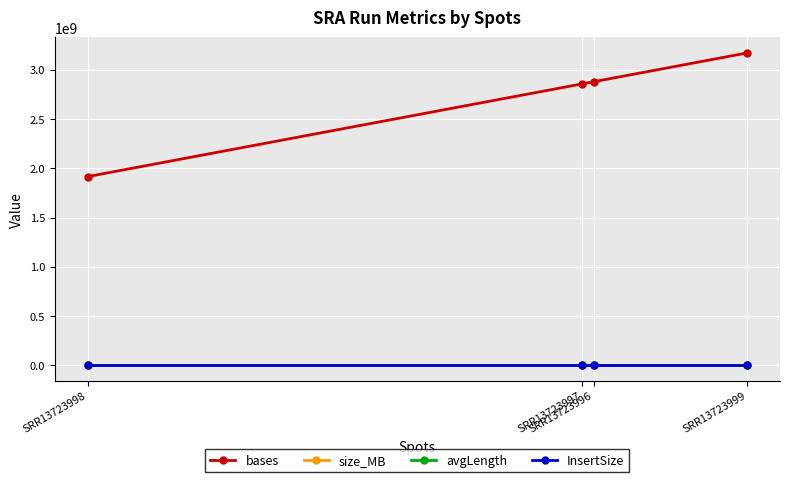

Which series has the largest total across all categories?

bases